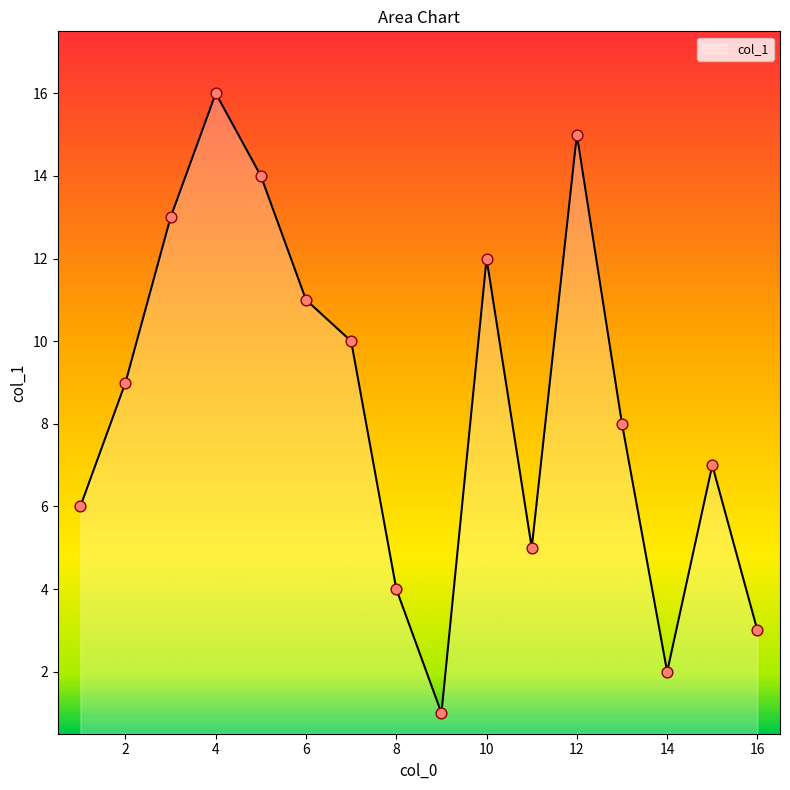

What is the difference between the maximum and minimum values?

15